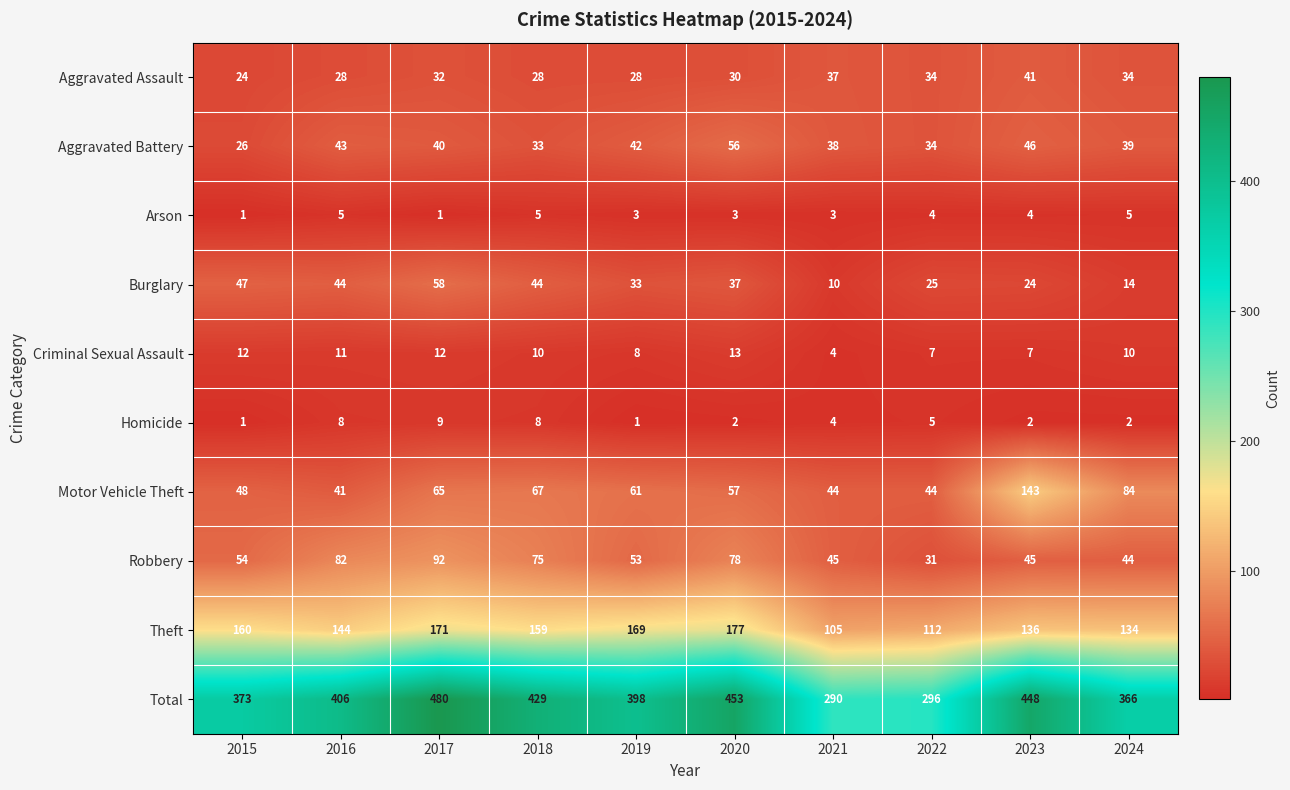

What is the sum of all Burglary values?

336